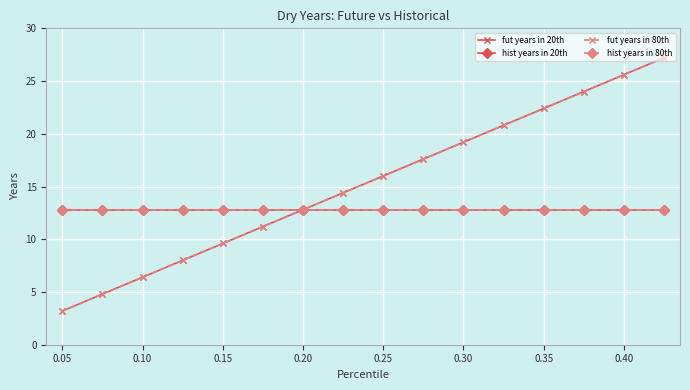

Is this an area chart (filled region under the line)?

No